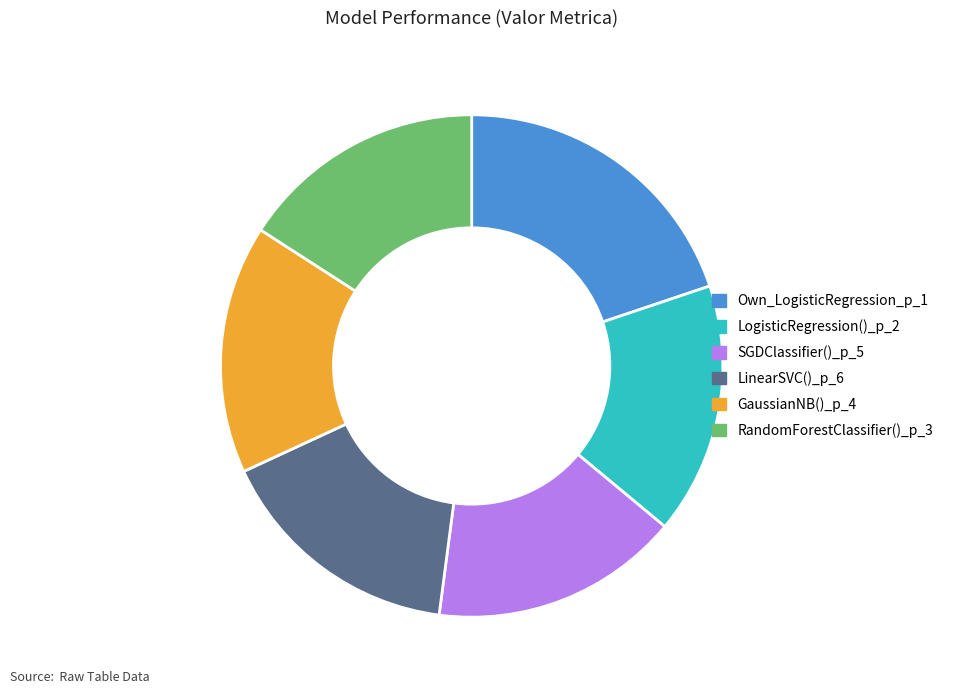

Does any single category account for the majority?

No